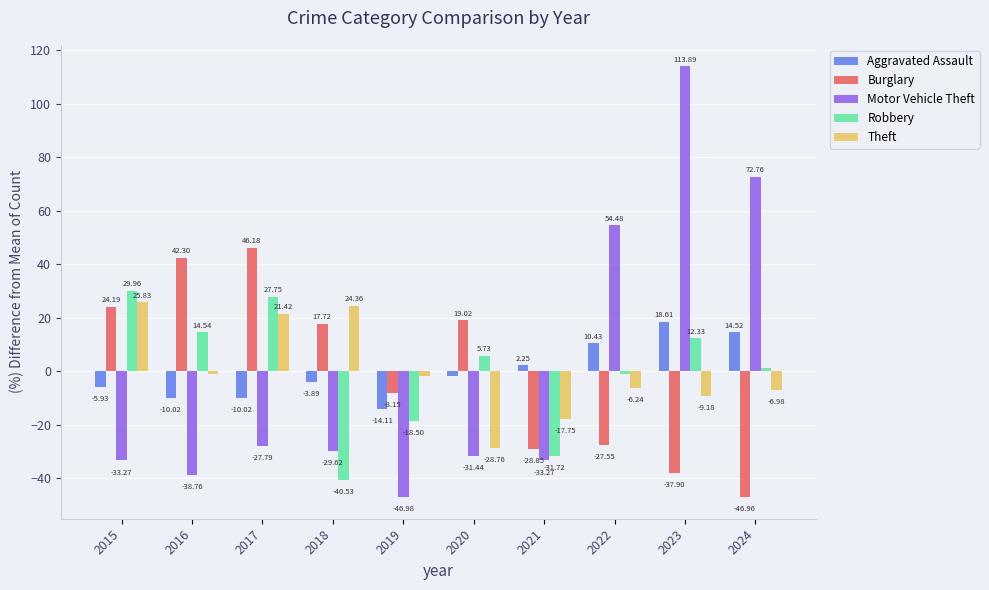

What is the difference between the second highest and minimum values in the Motor Vehicle Theft series?

119.7